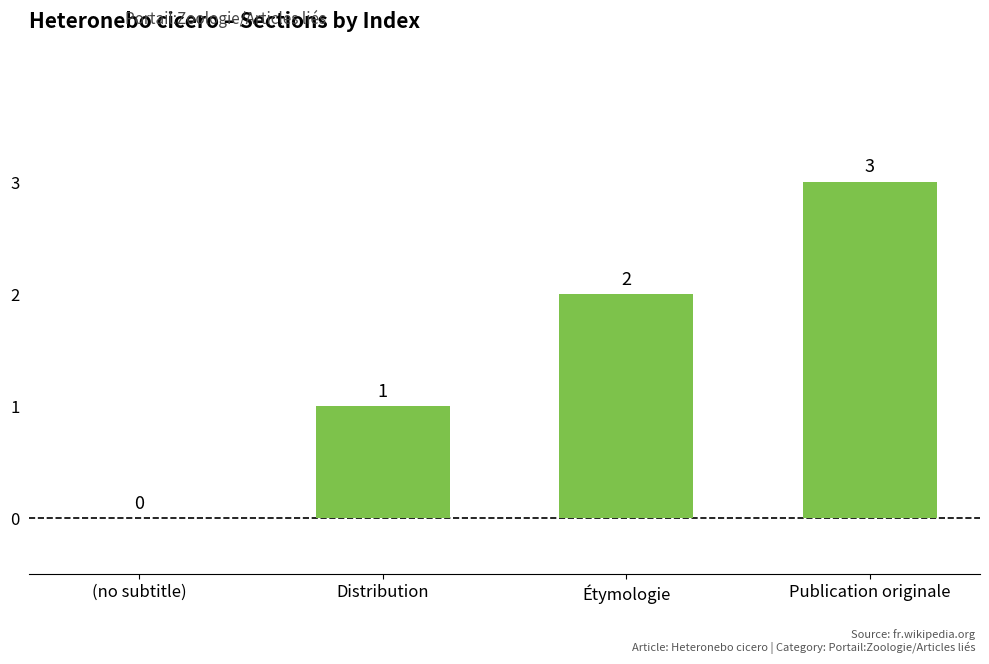

What is the sum of the values at Publication originale and Étymologie?

5